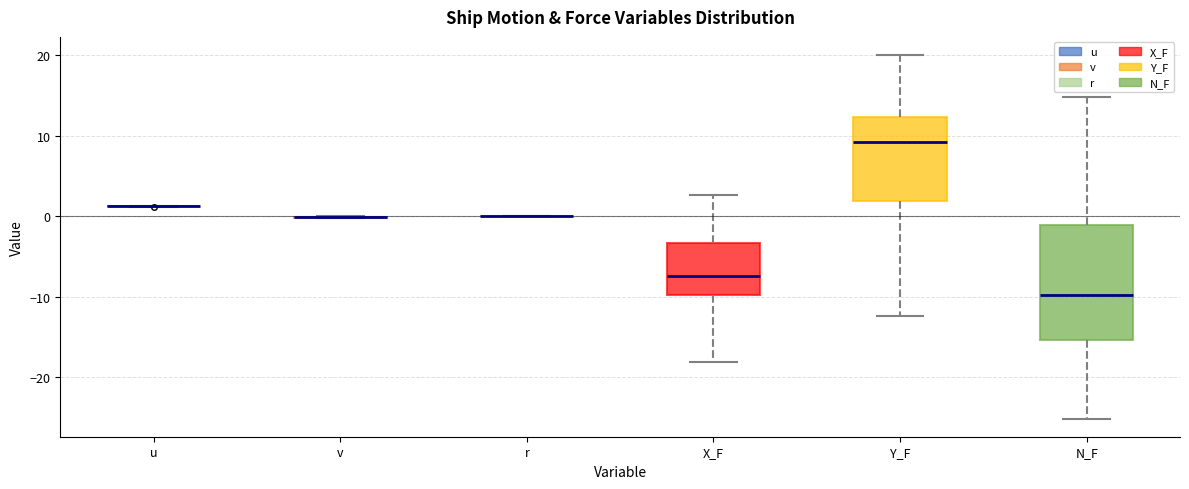

Reading left to right, transcribe this box plot: for each box, give where its median line is, the range the box spans, and where its two whiskers end, as read against the y-axis. The values are not printed on the chart, so give them approximately, as read against the axis.

u: box collapsed to a line at 1, whiskers 1 to 1
v: box collapsed to a line at 0, whiskers 0 to 0
r: box collapsed to a line at 0, whiskers 0 to 0
X_F: median -7, box -10 to -3, whiskers -18 to 3
Y_F: median 9, box 2 to 12, whiskers -12 to 20
N_F: median -10, box -15 to -1, whiskers -25 to 15